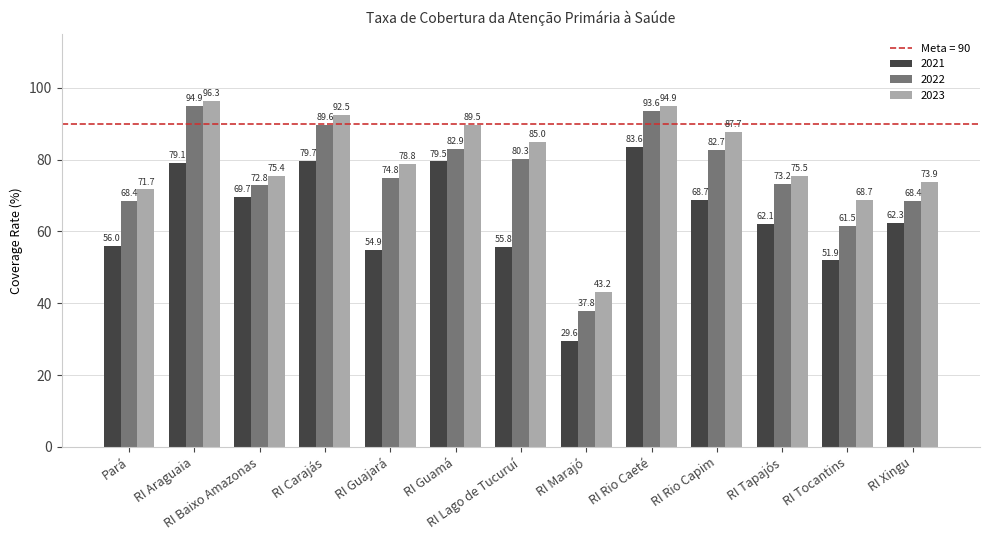

What is the difference between the 2023 values at RI Xingu and RI Guamá?

15.7